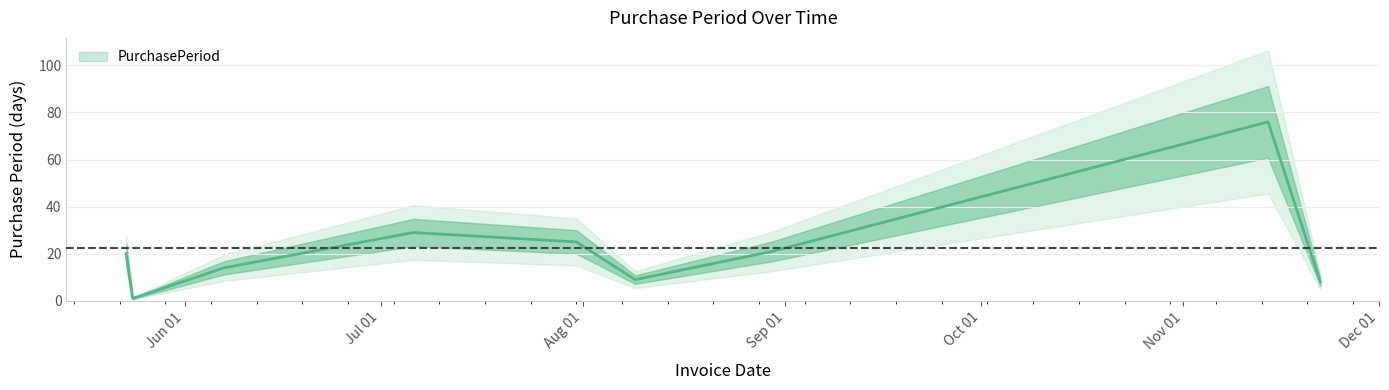

The value at 2017-11-22 is 8. True or false?

True